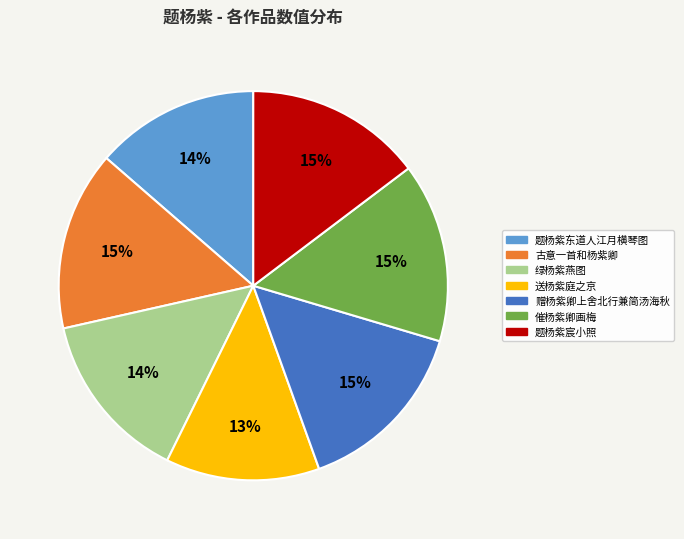

To the nearest percent, what is the average slice percentage?

14%